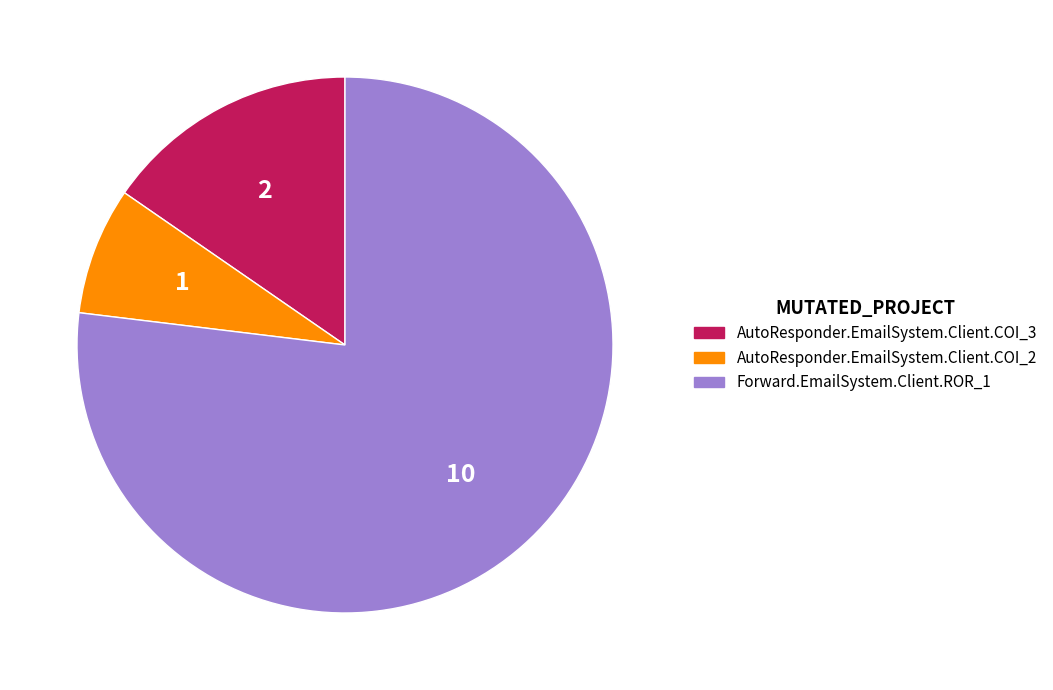

Which slice is the smallest?

AutoResponder.EmailSystem.Client.COI_2